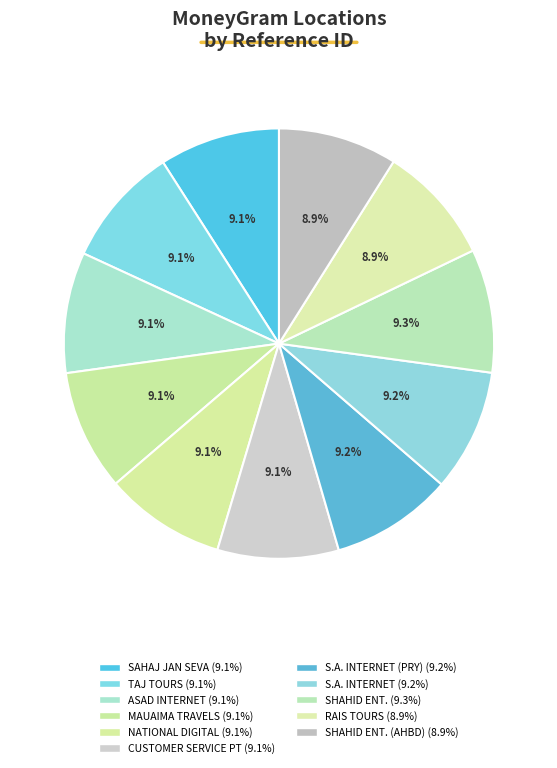

Rank the categories by value from highest to lowest.

SHAHID ENTERPRISES, S.A. INTERNET SERVICE, S.A. INTERNET SERVICE - PRAYAGRAJ, CUSTOMER SERVICE POINT, NATIONAL DIGITAL INTERNET SERVICE, ASAD INTERNET SERVICES, MAUAIMA TRAVELS, TAJ TOURS AND TRAVELS, SAHAJ JAN SEVA KENDRA, SHAHID ENTERPRISES - ALLAHABAD, RAIS TOURS & TRAVELS